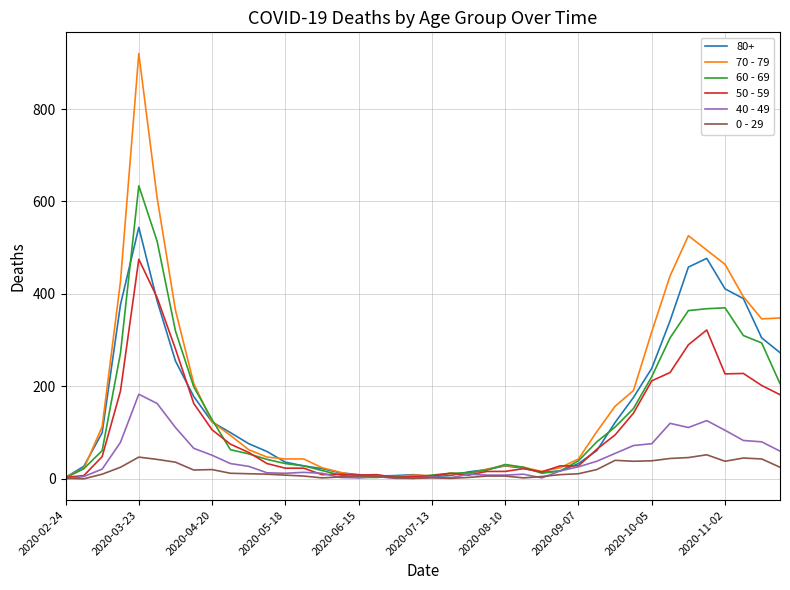

Which series has the largest range (max minus min)?

70 - 79